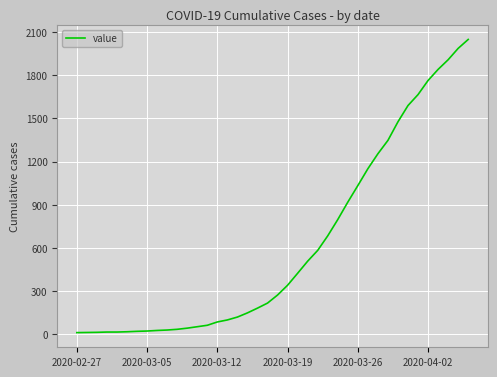

What is the difference between the maximum and minimum values?

2036